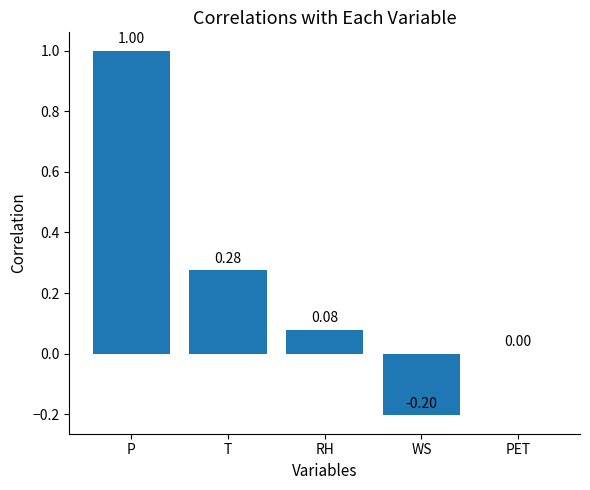

How many distinct data groups are displayed?

1